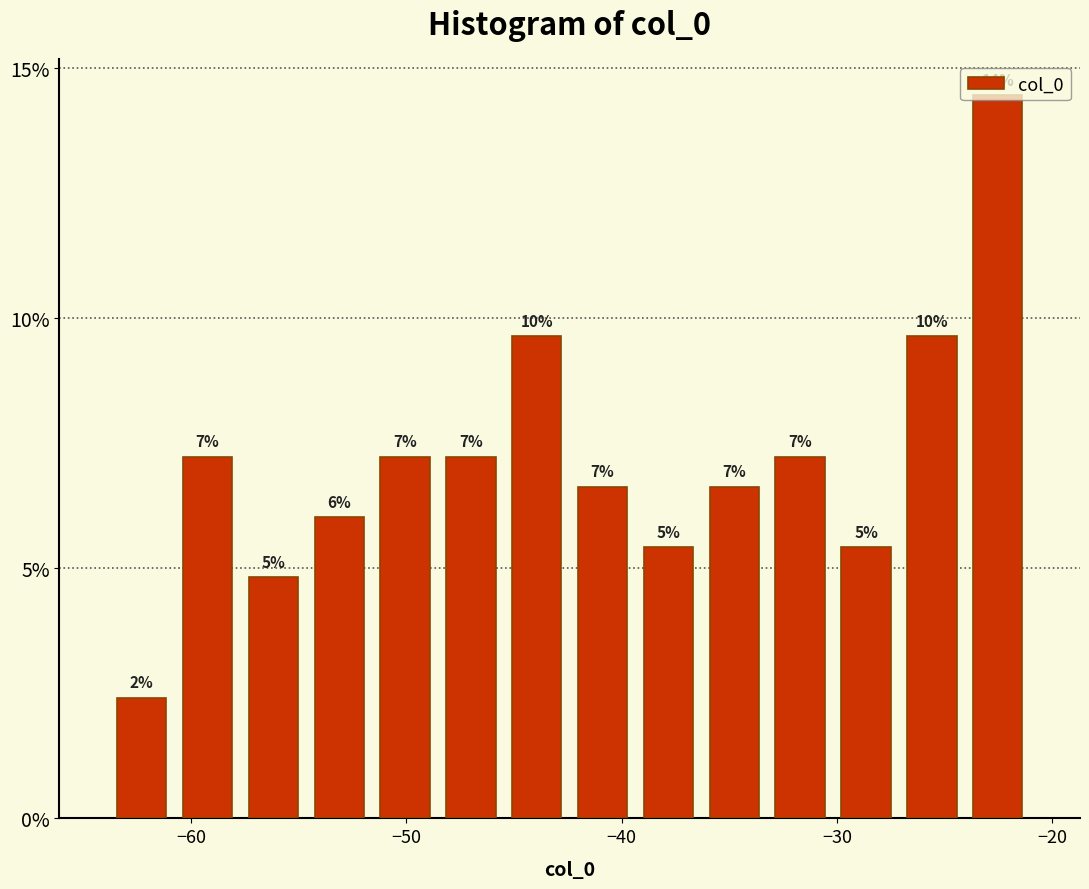

Read against the x-axis, roughly where is the centre of the tallest bar?

-23